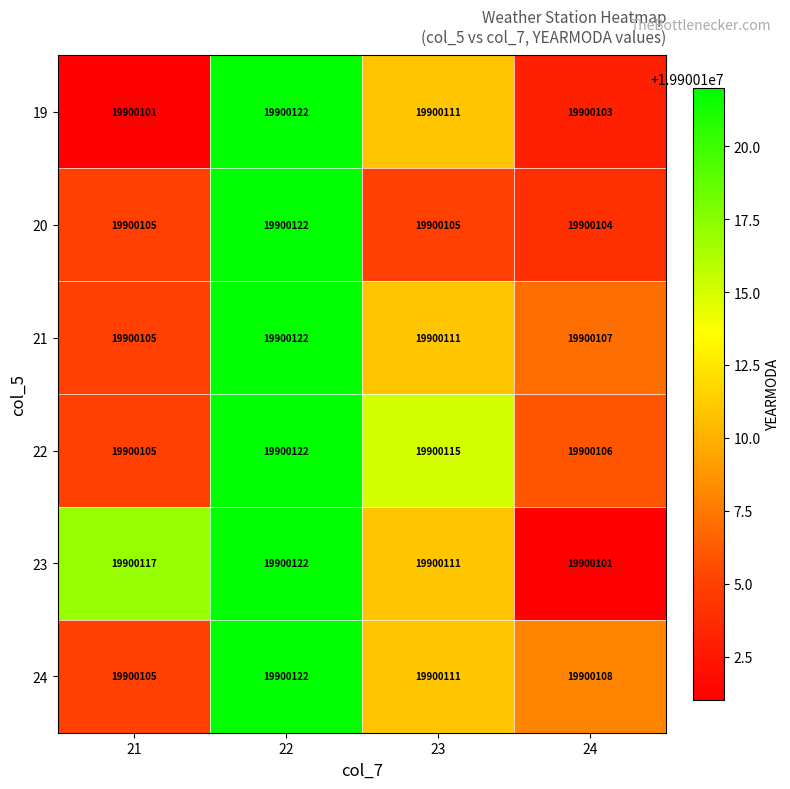

What is the total value across all series at 22?

119400732